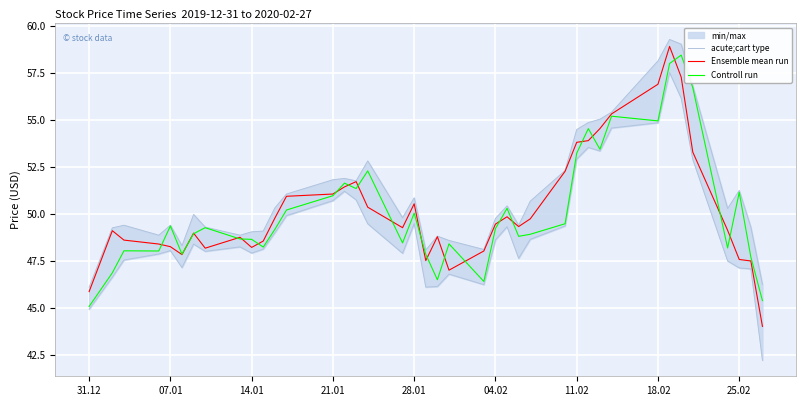

What is the lowest value of the Ensemble mean run series?

44.0